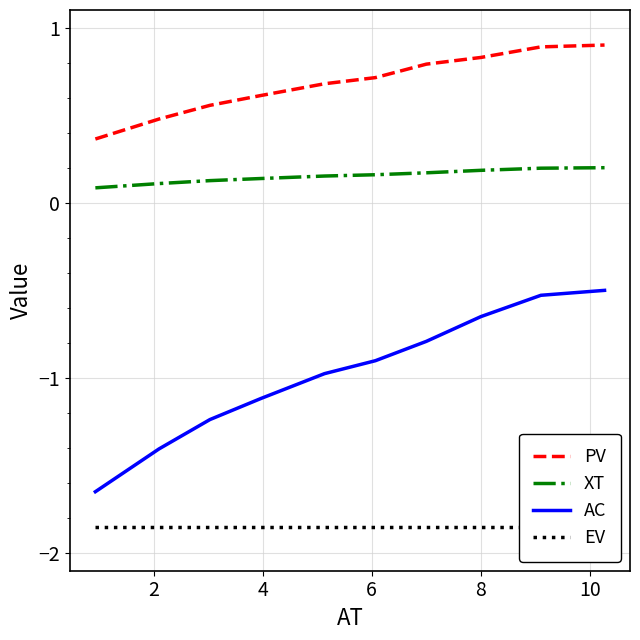

At which category is the sum across all series the highest?

9